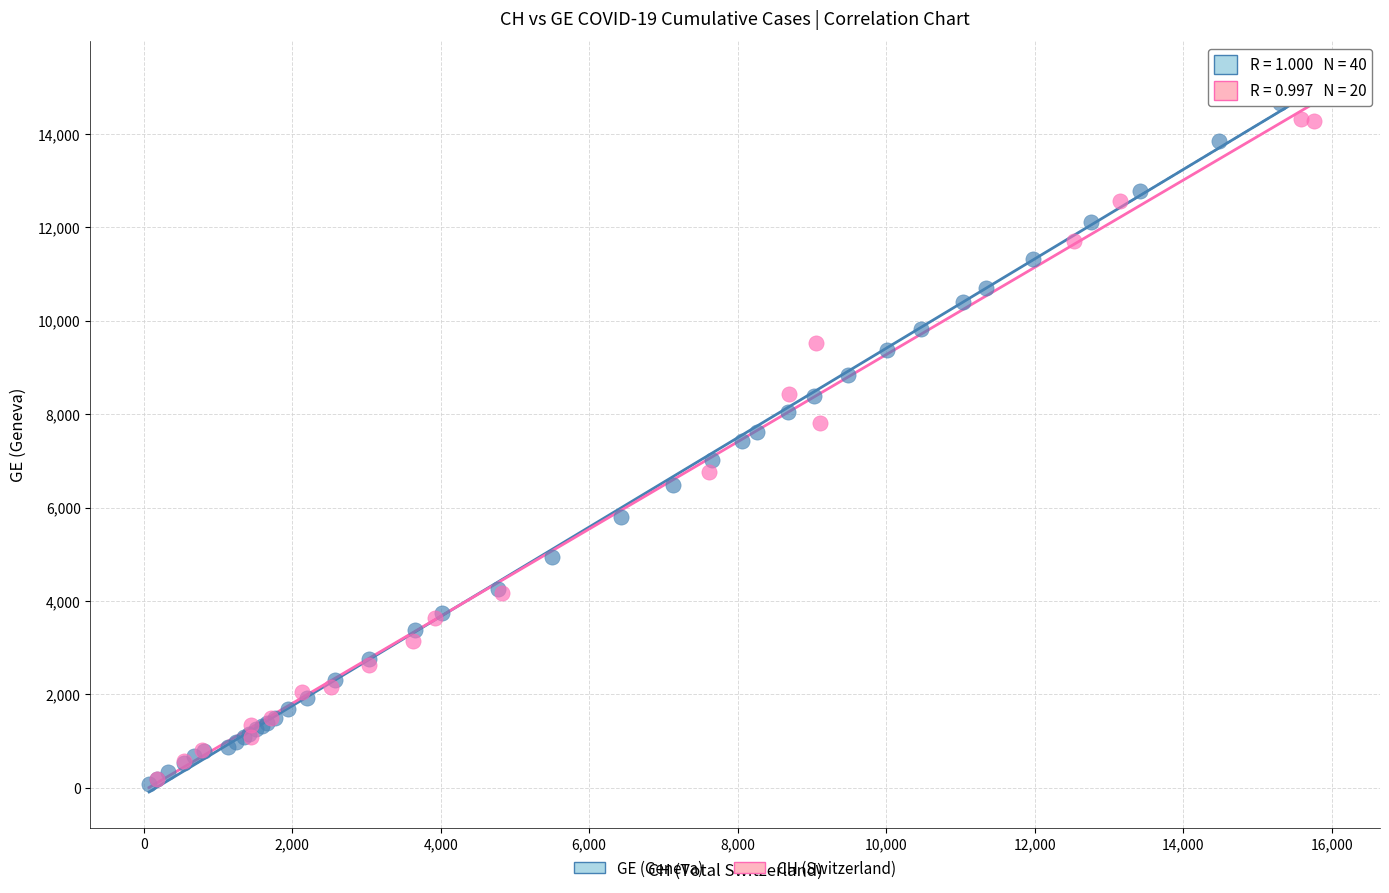

Which series contains the highest Y value?

GE (Geneva)